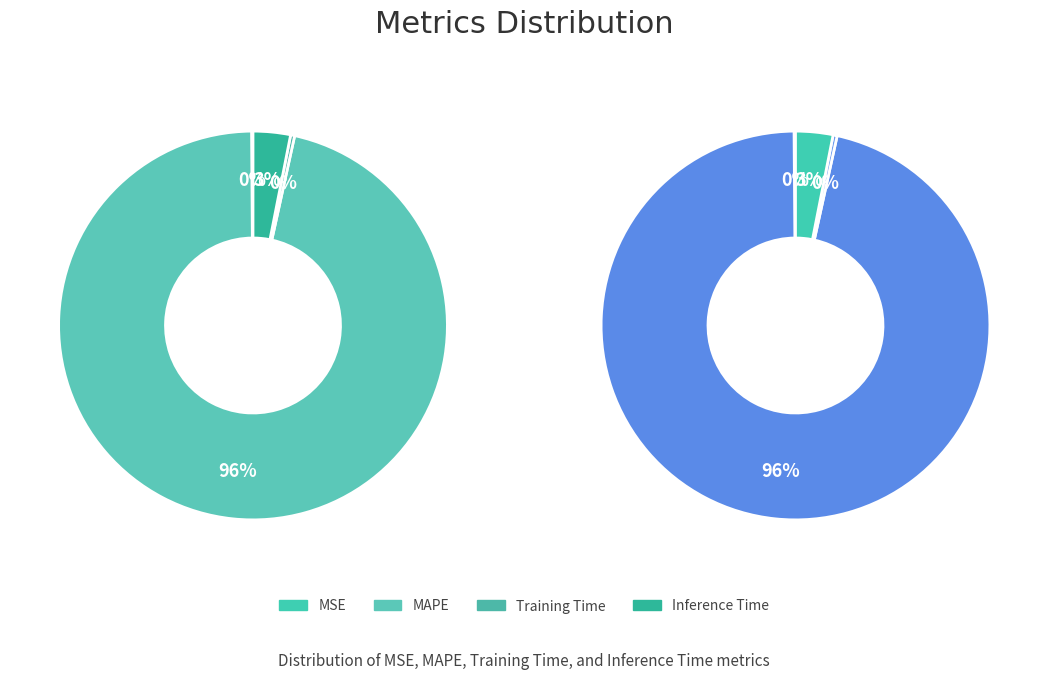

True or false: Inference Time accounts for 1% of the total.

False